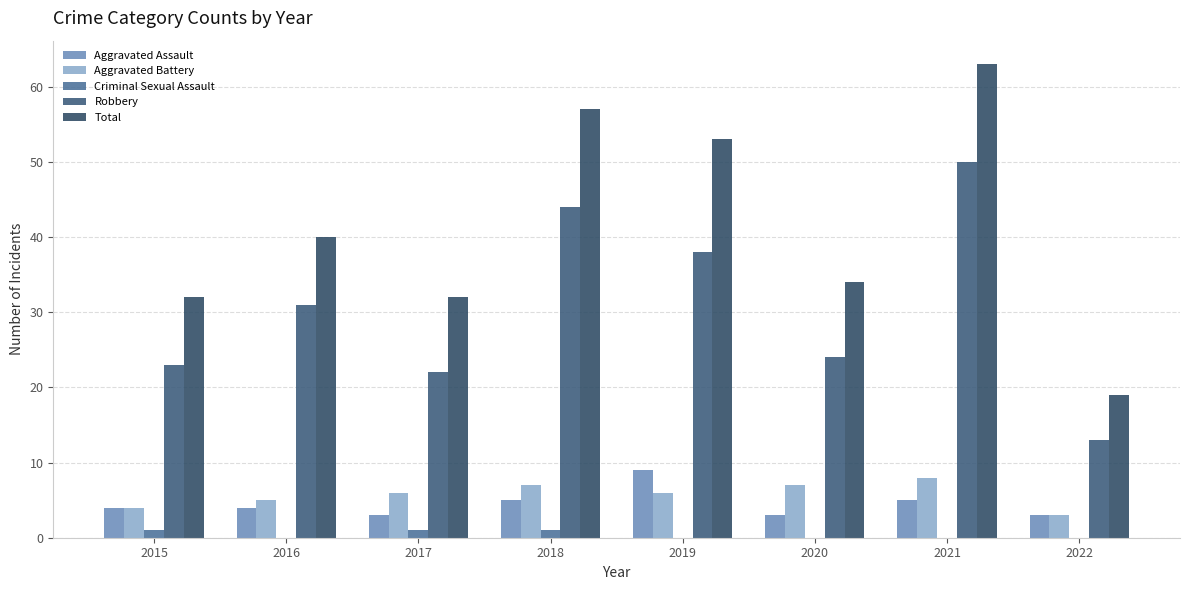

What is the approximate value of Total at 2020, to the nearest 5?

35